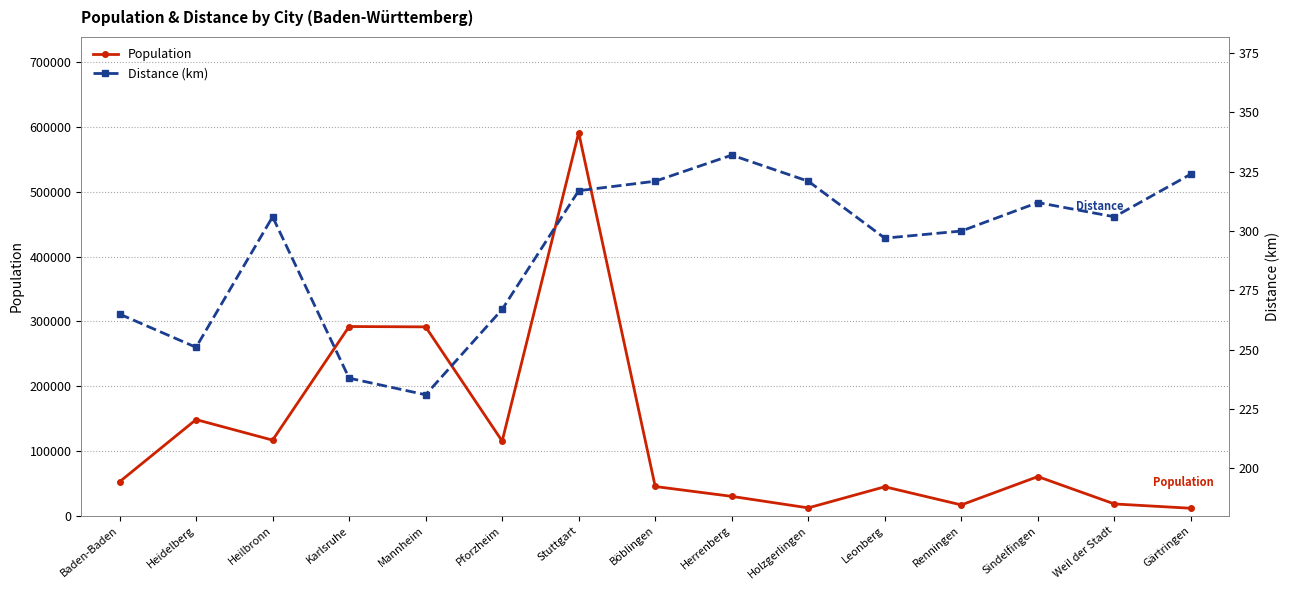

What is the label of the 1st point from the left?

Baden-Baden